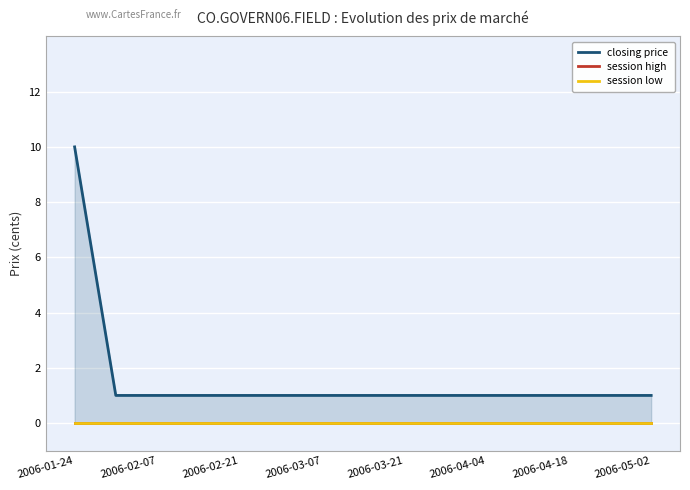

Read the closing price value at 2006-01-24.

10